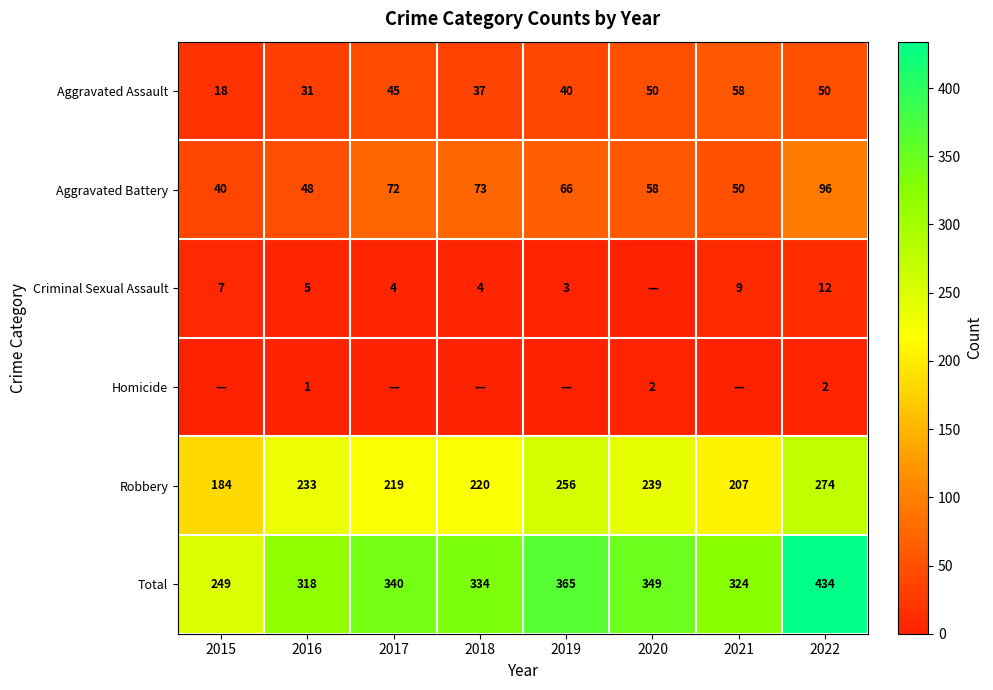

Which category has the lowest value in the Robbery series?

2015